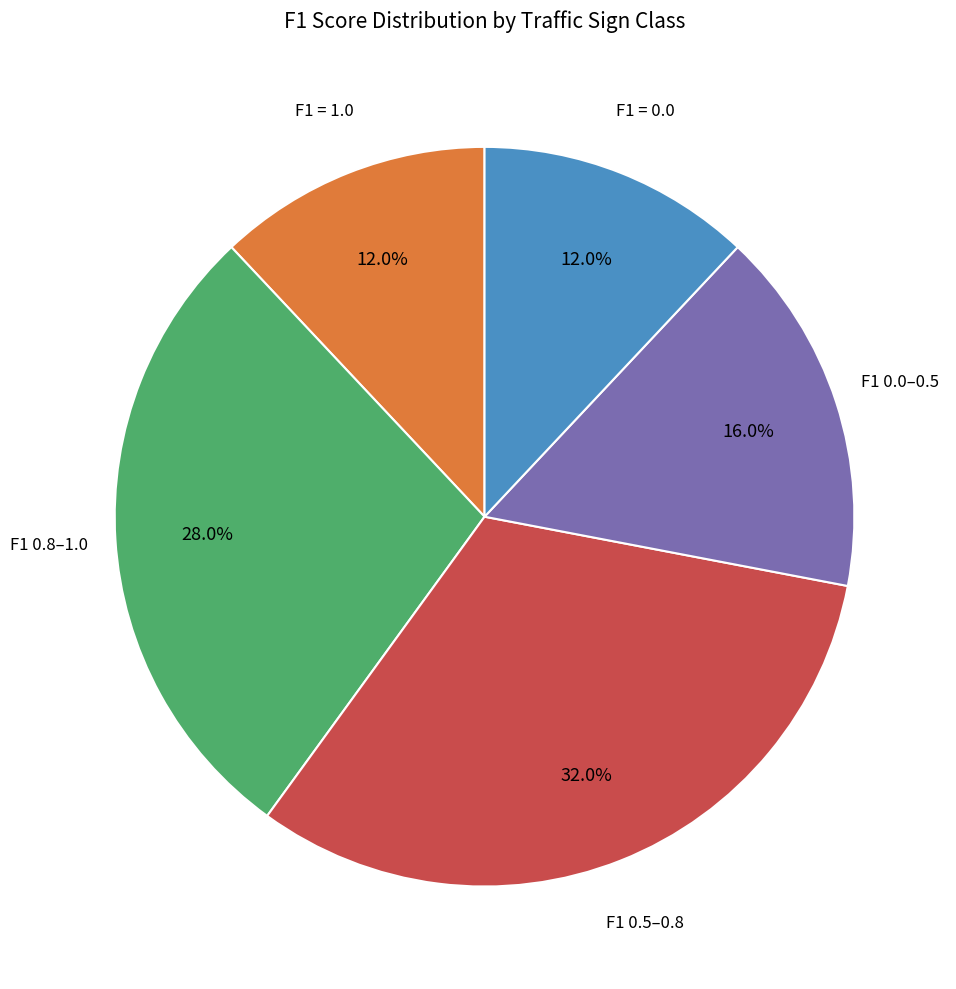

Does any single category account for the majority?

No